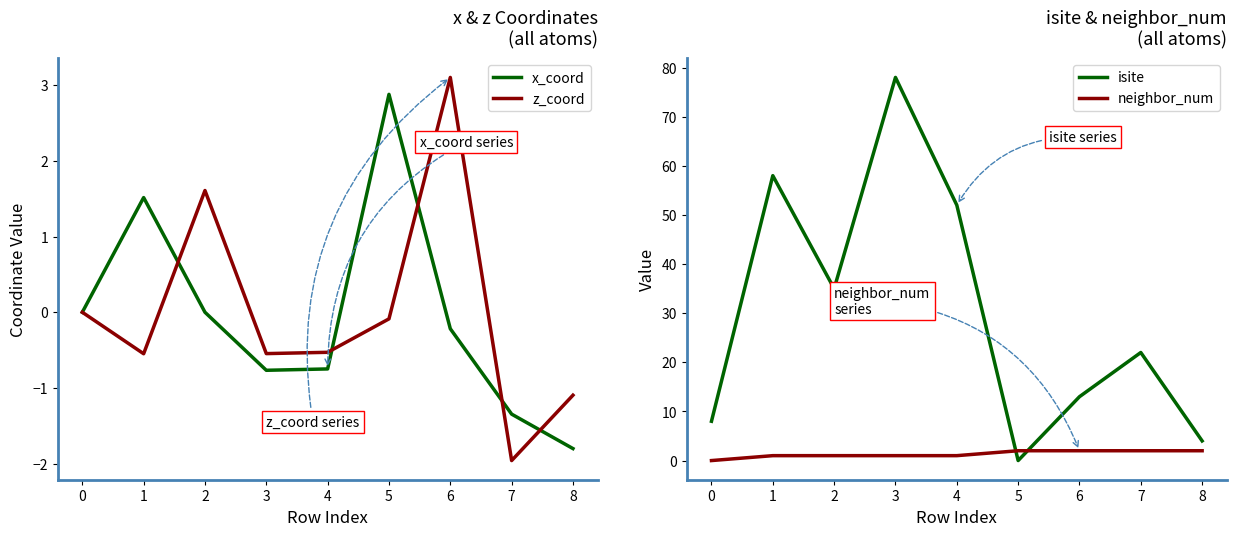

What is the value of the z_coord point at the 5th from the left?

-0.5